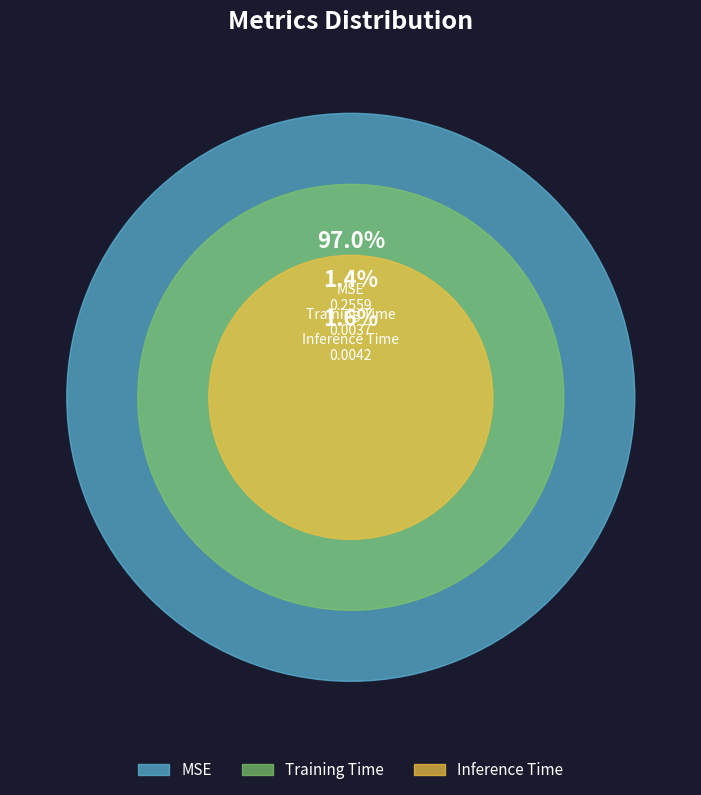

Is it true that Training Time is 13% of the pie?

False